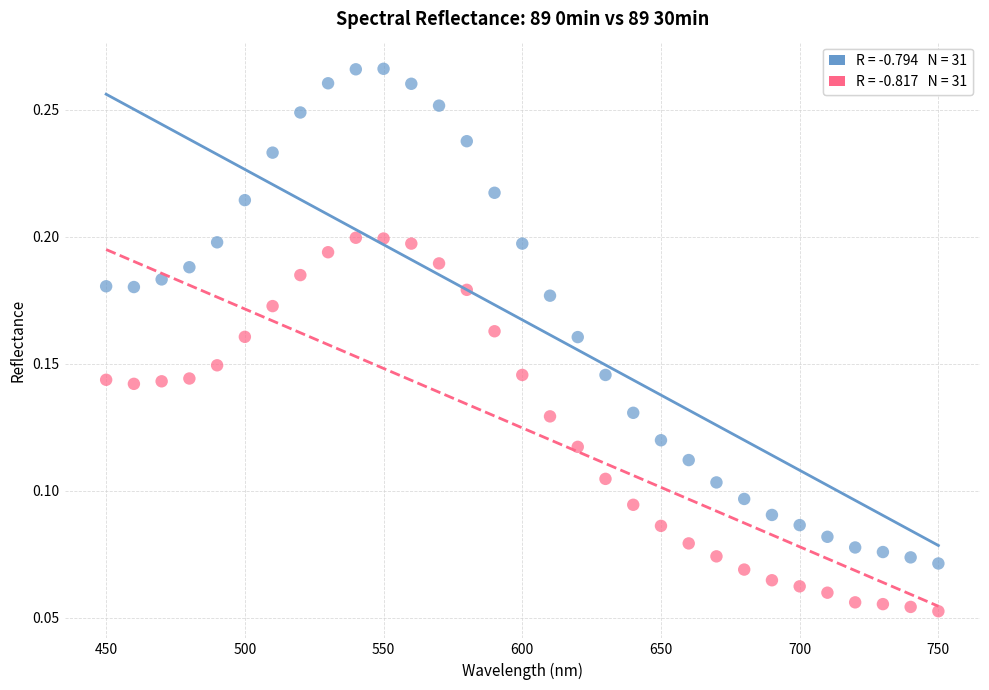

Across all data points, what is the range of X values (max minus min)?

300.0